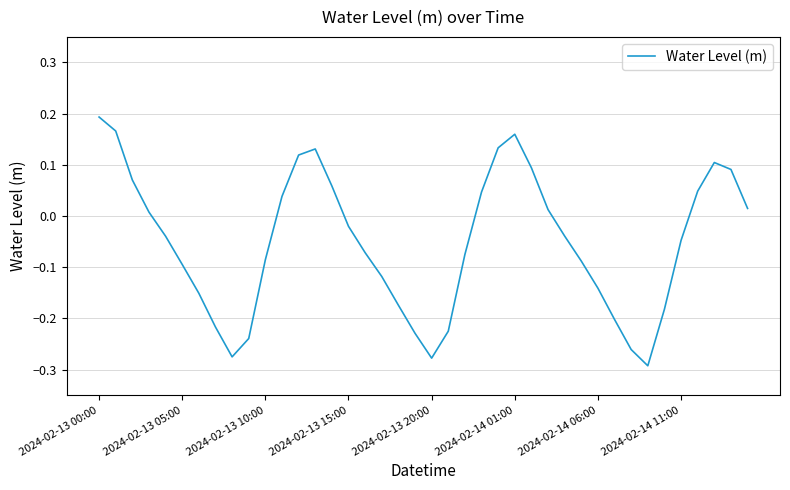

What is the difference between the maximum and minimum values?

0.5